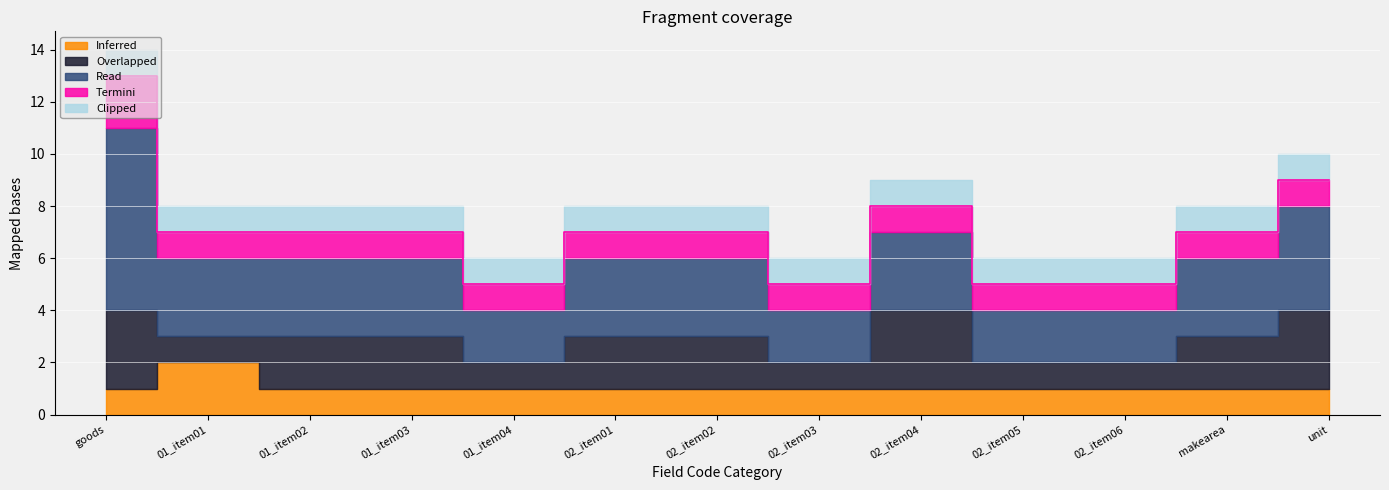

Rank the categories by Inferred value from highest to lowest.

01_item01, goods, 01_item02, 01_item03, 01_item04, 02_item01, 02_item02, 02_item03, 02_item04, 02_item05, 02_item06, makearea, unit